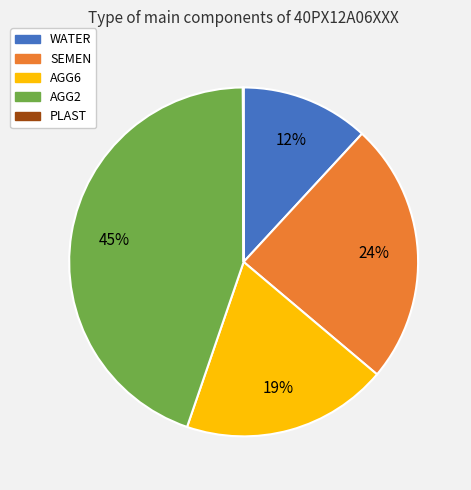

Between AGG2 and WATER, which is larger?

AGG2